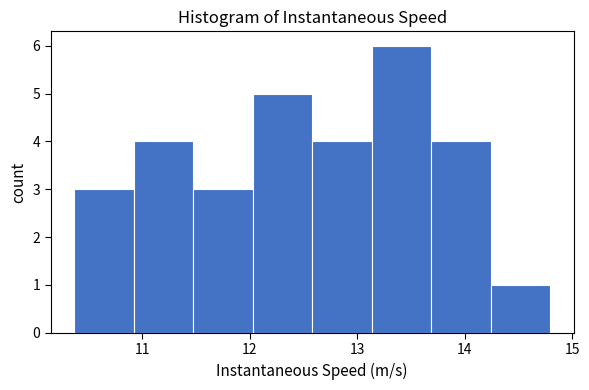

Reading left to right, list every bar in this chart as the range it spans on the x-axis followed by its height. Neither the bar edges nor the heights are printed on the chart, so give them approximately, as read against the axes.

10.4 to 10.9: 3
10.9 to 11.5: 4
11.5 to 12.0: 3
12.0 to 12.6: 5
12.6 to 13.1: 4
13.1 to 13.7: 6
13.7 to 14.2: 4
14.2 to 14.8: 1